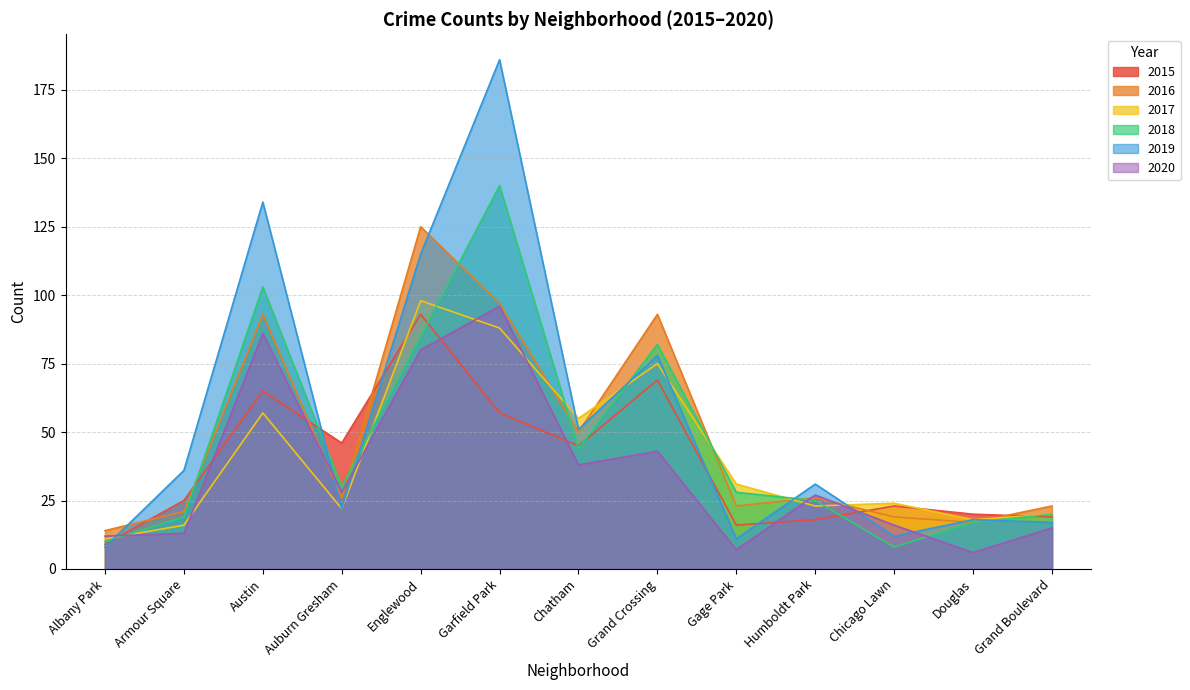

After their last crossing, which series has the higher values: 2015 or 2018?

2018